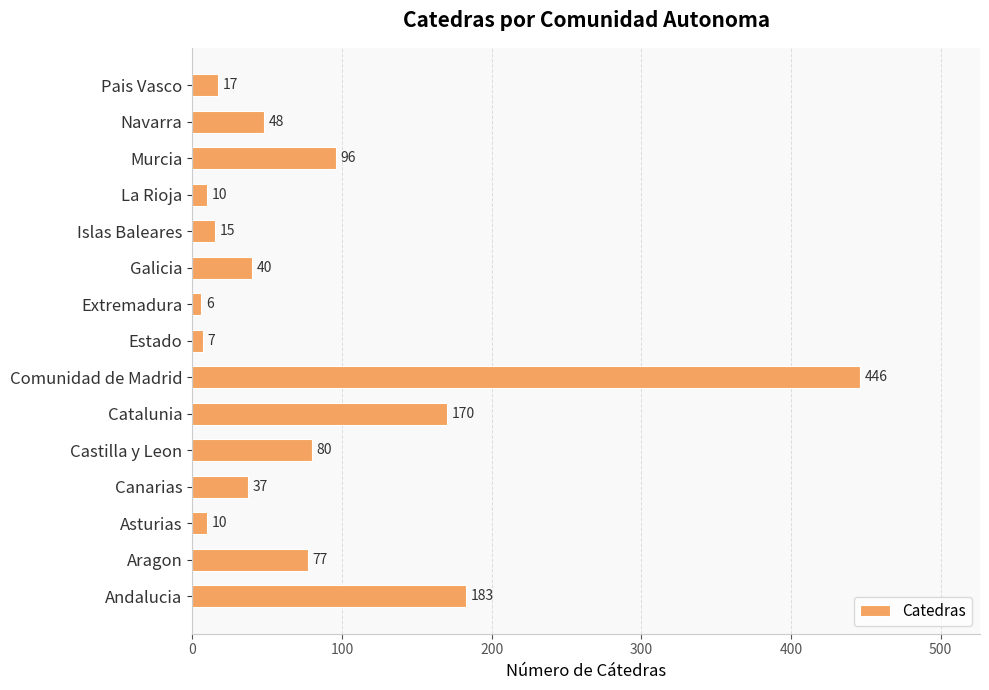

Which has a higher value, Asturias or Navarra?

Navarra